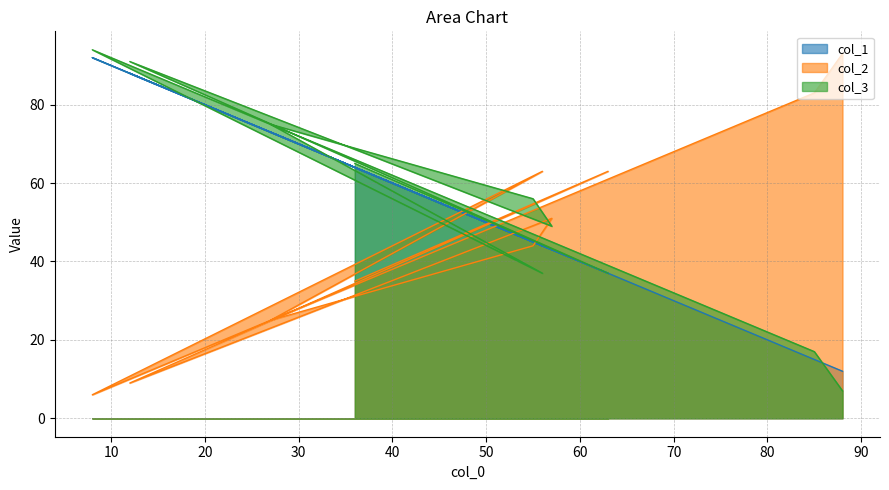

What is the greatest value displayed?

94